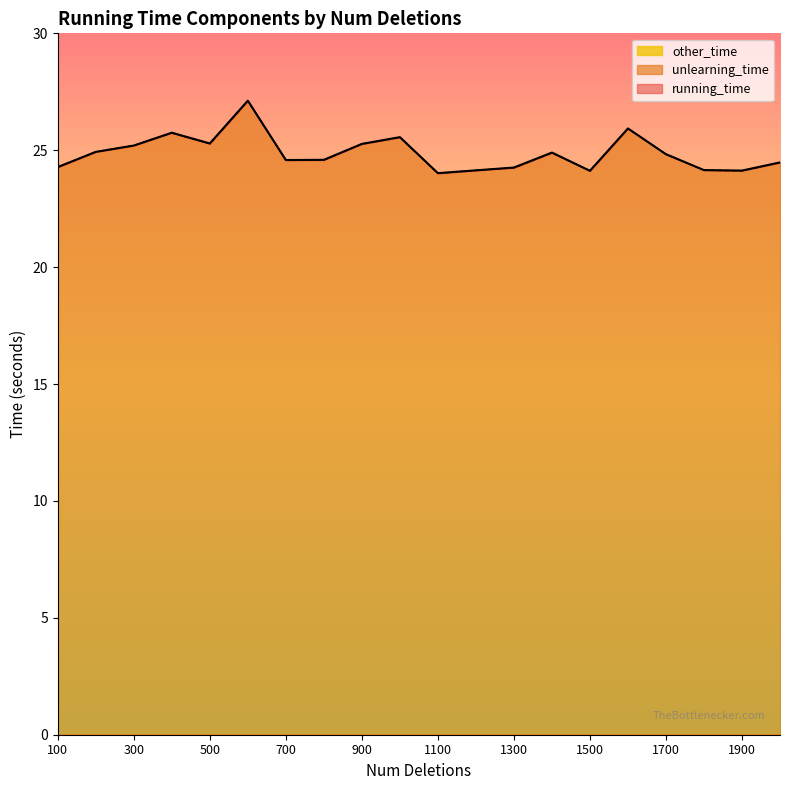

At which category is the sum across all series the highest?

600